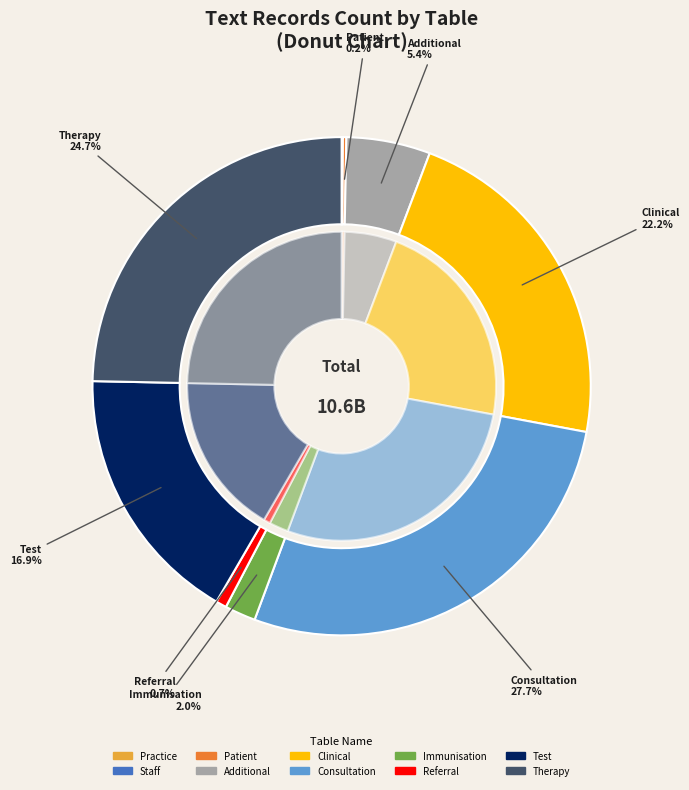

Rank the categories by value from highest to lowest.

Consultation, Therapy, Clinical, Test, Additional, Immunisation, Referral, Patient, Staff, Practice